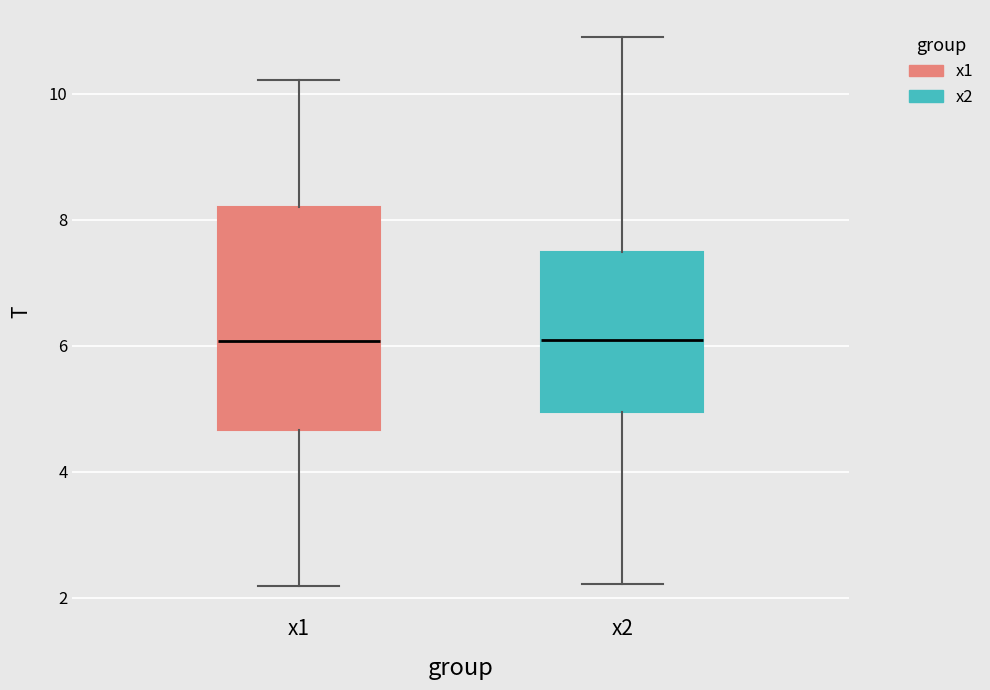

Where does the upper whisker of the box for x1 end on the y-axis? The values are not printed on the chart, so give them approximately, as read against the axis.

10.2